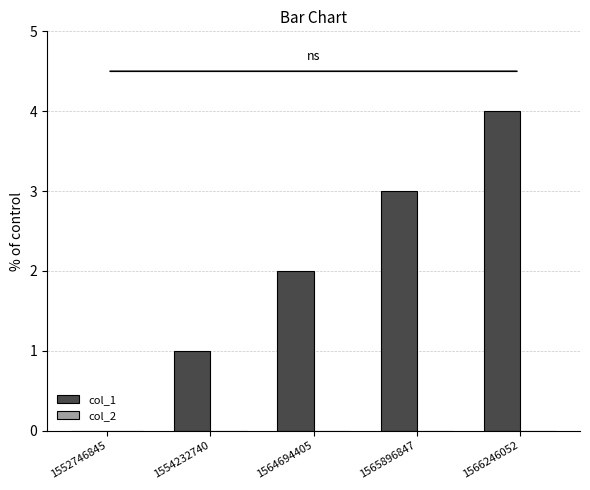

What is the sum of all values?

10